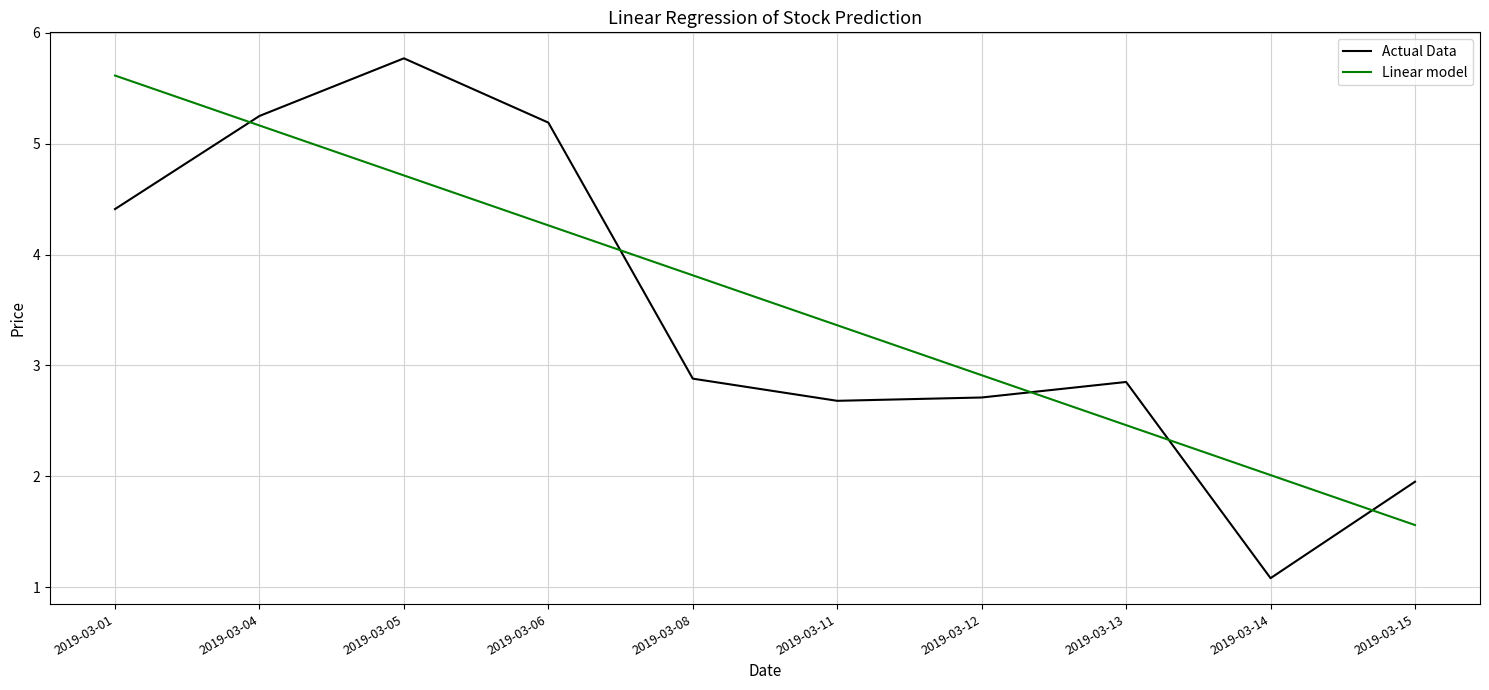

How many lines are shown in the chart?

2